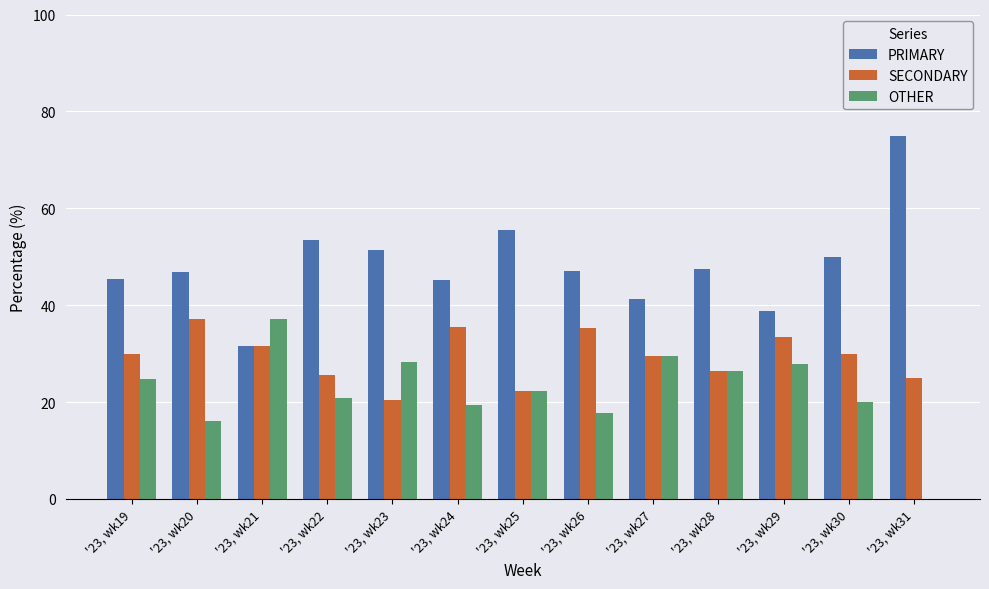

What is the total value across all series at '23, wk22?

100.0